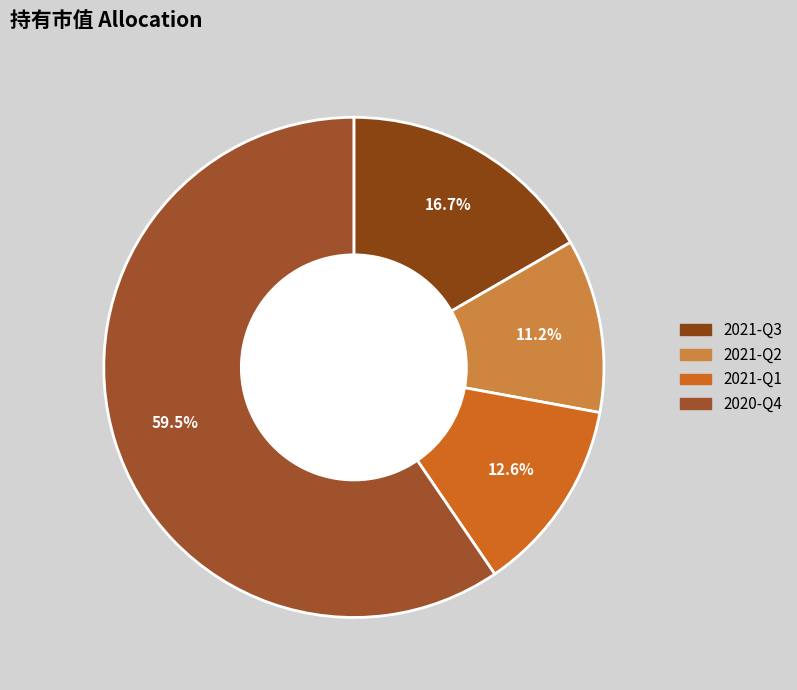

To the nearest percent, what portion does 2021-Q3 represent?

17%